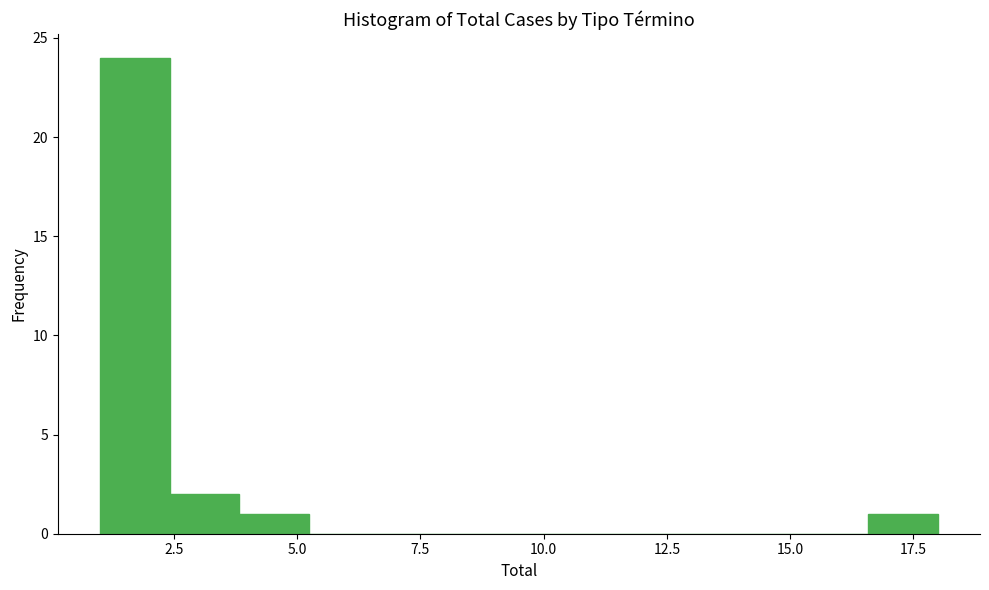

Read against the x-axis, roughly where is the centre of the tallest bar?

1.5